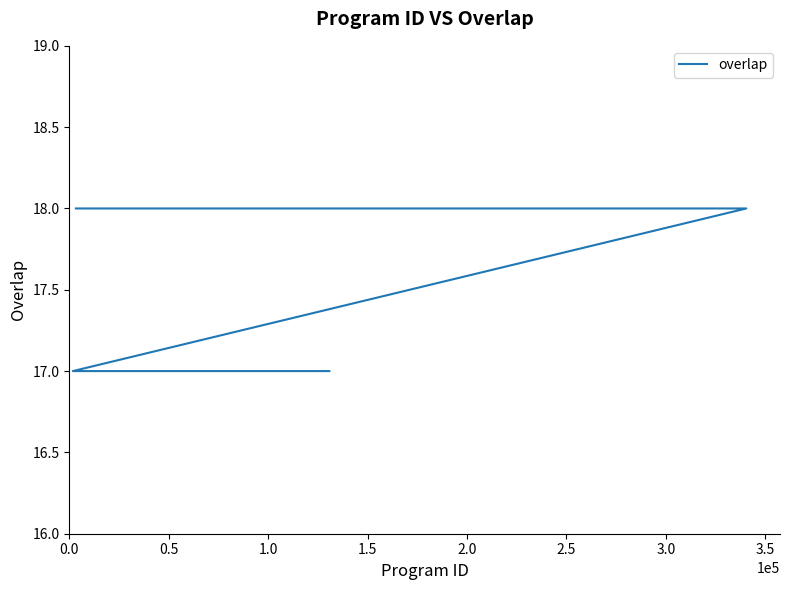

What is the difference between the second highest and second lowest values?

1